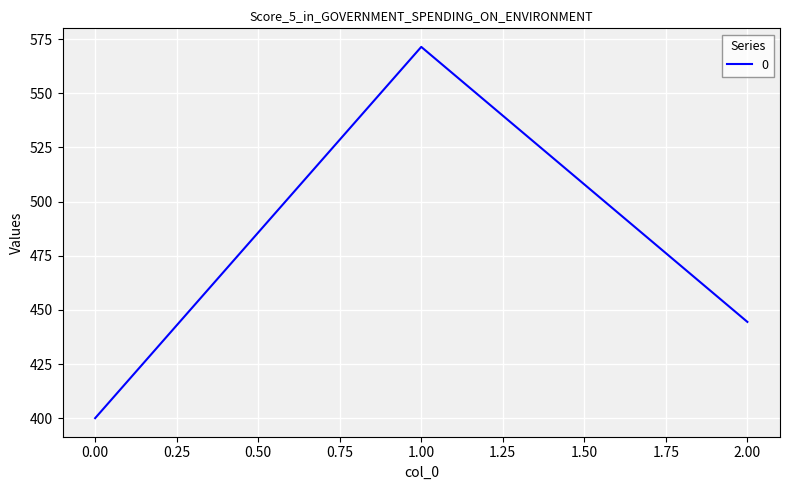

What is the smallest value displayed?

400.0